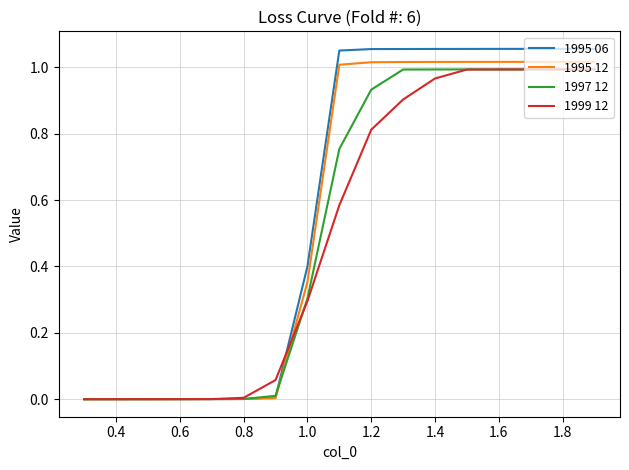

Which series has the widest spread of values?

1995 06